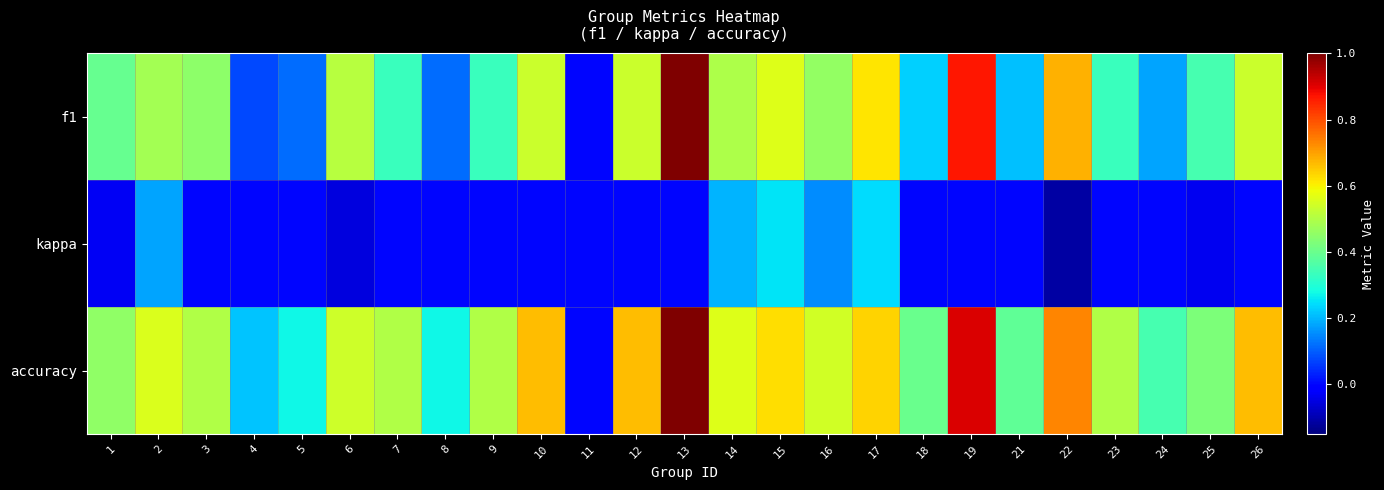

Reading left to right, extract all data points from this chart.

f1: 1=0.4	2=0.5	3=0.5	4=0.1	5=0.1	6=0.5	7=0.3	8=0.1	9=0.3	10=0.5	11=0.0	12=0.5	13=1.0	14=0.5	15=0.6	16=0.5	17=0.6	18=0.2	19=0.9	21=0.2	22=0.7	23=0.3	24=0.2	25=0.4	26=0.5
kappa: 1=-0.0	2=0.2	3=0.0	4=0.0	5=0.0	6=-0.1	7=0.0	8=0.0	9=0.0	10=0.0	11=0.0	12=0.0	13=0.0	14=0.2	15=0.2	16=0.2	17=0.2	18=0.0	19=0.0	21=0.0	22=-0.1	23=0.0	24=0.0	25=-0.0	26=0.0
accuracy: 1=0.5	2=0.6	3=0.5	4=0.2	5=0.3	6=0.5	7=0.5	8=0.3	9=0.5	10=0.7	11=0.0	12=0.7	13=1.0	14=0.6	15=0.6	16=0.5	17=0.6	18=0.4	19=0.9	21=0.4	22=0.7	23=0.5	24=0.3	25=0.4	26=0.7